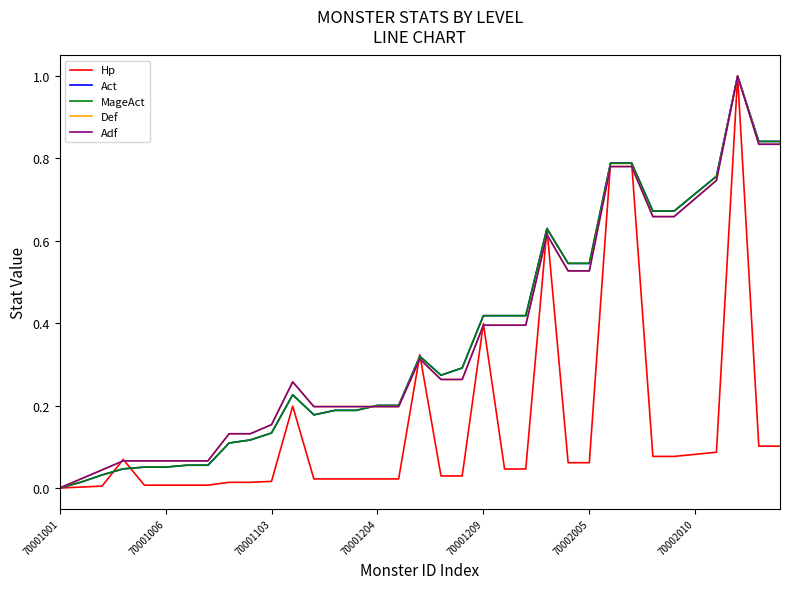

Does the chart have visible grid lines?

No